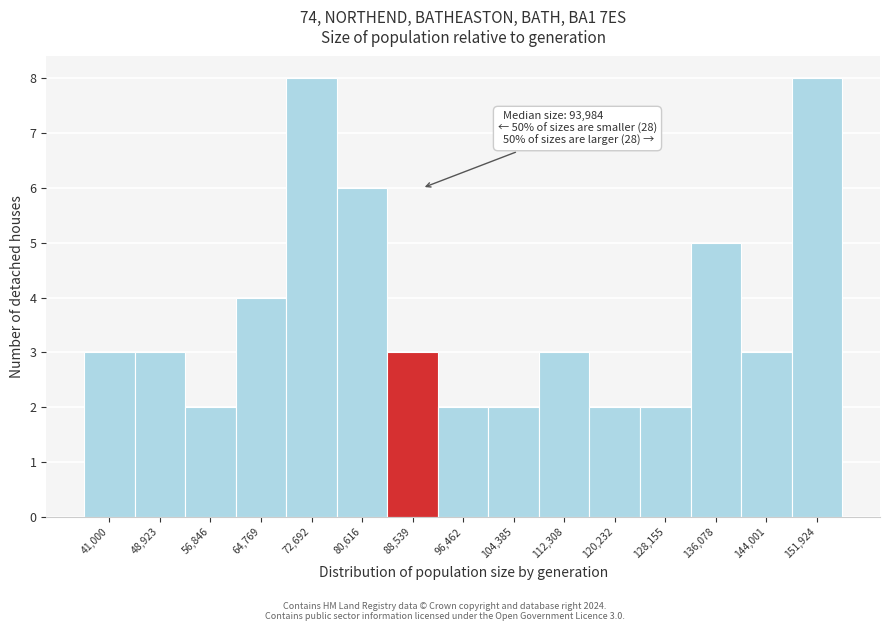

Reading left to right, transcribe all the data shown in this chart.

3	3	2	4	8	6	3	2	2	3	2	2	5	3	8